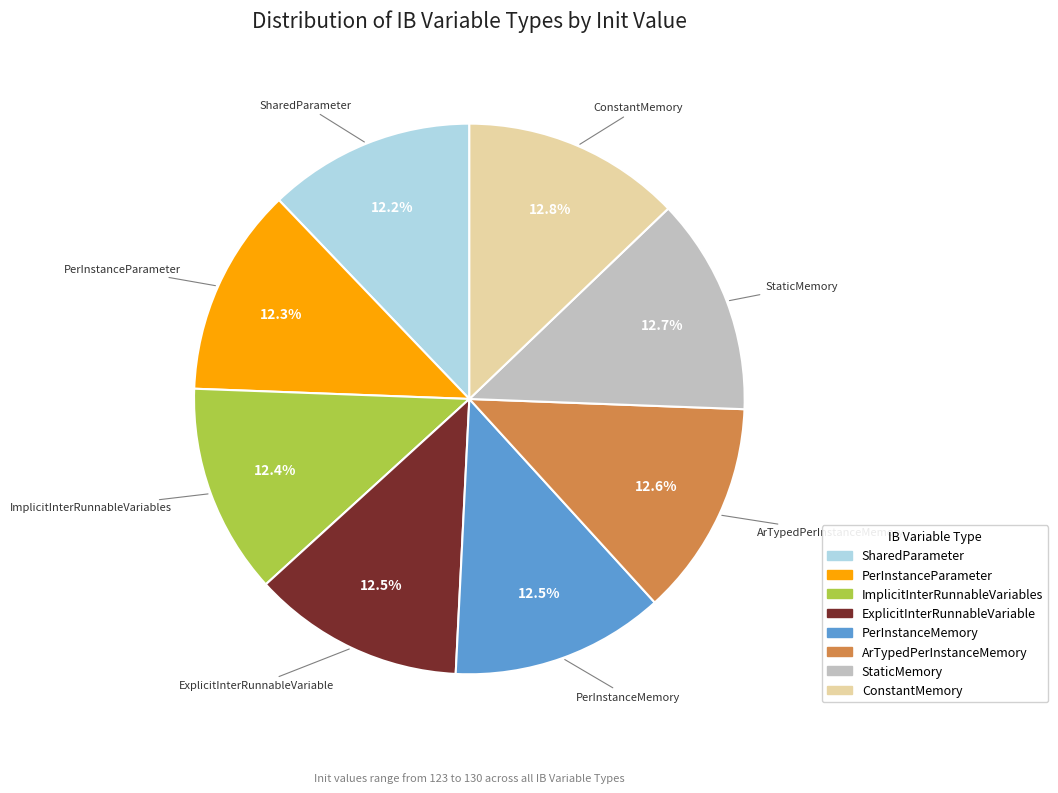

What portion of the pie excludes PerInstanceParameter?

87.7%